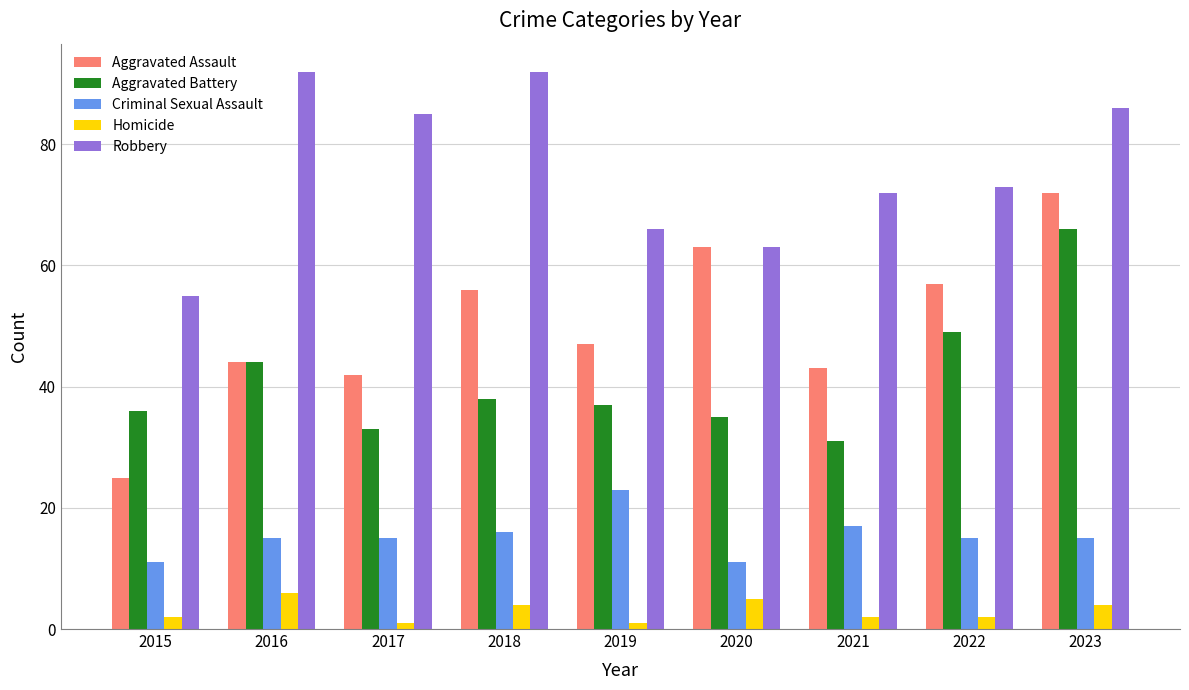

Reading left to right, list all the values displayed in this chart.

Aggravated Assault: 25	44	42	56	47	63	43	57	72
Aggravated Battery: 36	44	33	38	37	35	31	49	66
Criminal Sexual Assault: 11	15	15	16	23	11	17	15	15
Homicide: 2	6	1	4	1	5	2	2	4
Robbery: 55	92	85	92	66	63	72	73	86